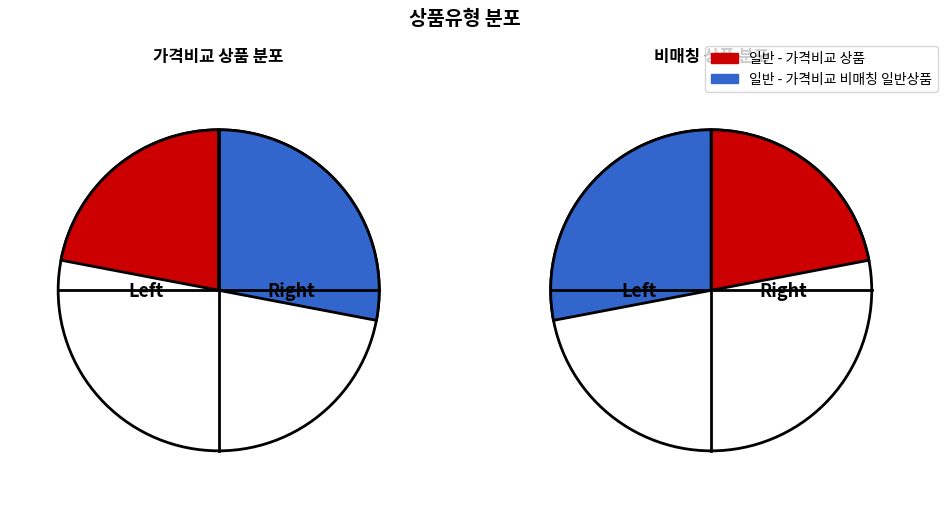

To the nearest percent, what is the difference between the 일반 - 가격비교 상품 and 일반 - 가격비교 비매칭 일반상품 slice percentages?

12%